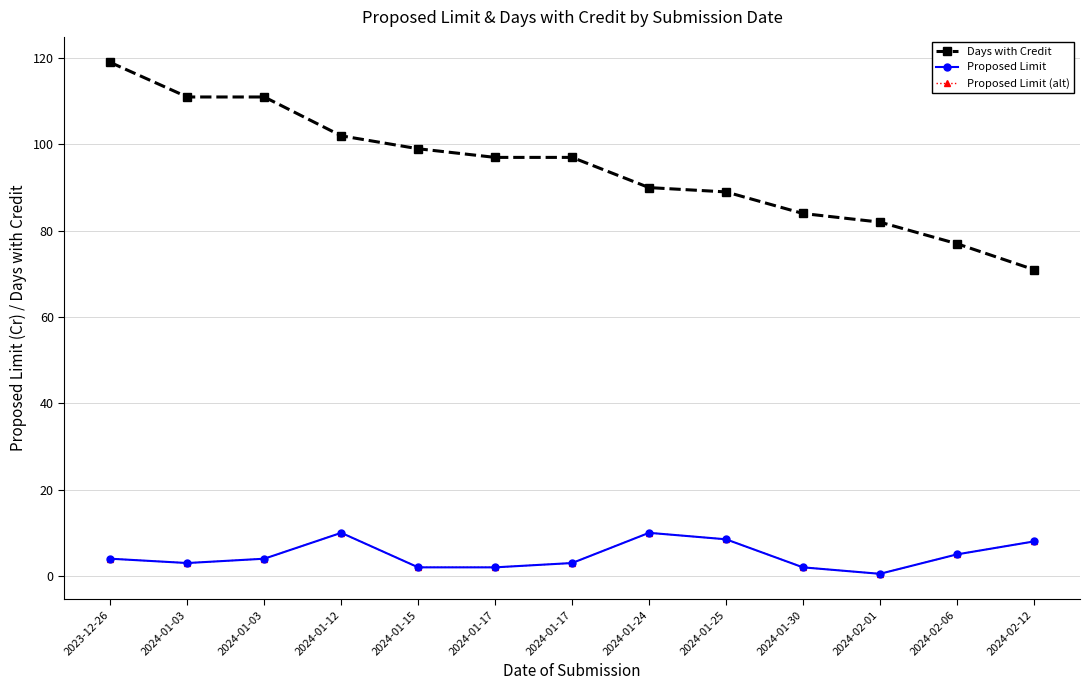

Is this an area chart (filled region under the line)?

No